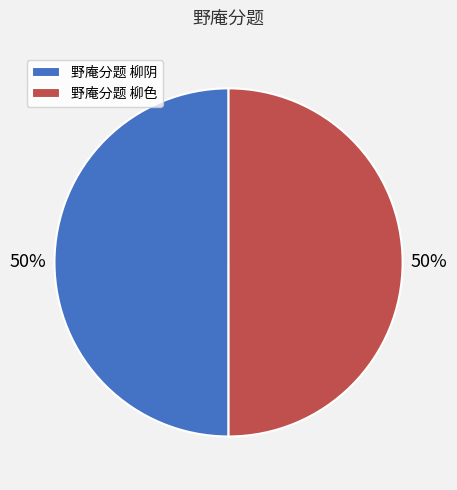

What percentage is the 野庵分题 柳色 slice, to the nearest percent?

50%